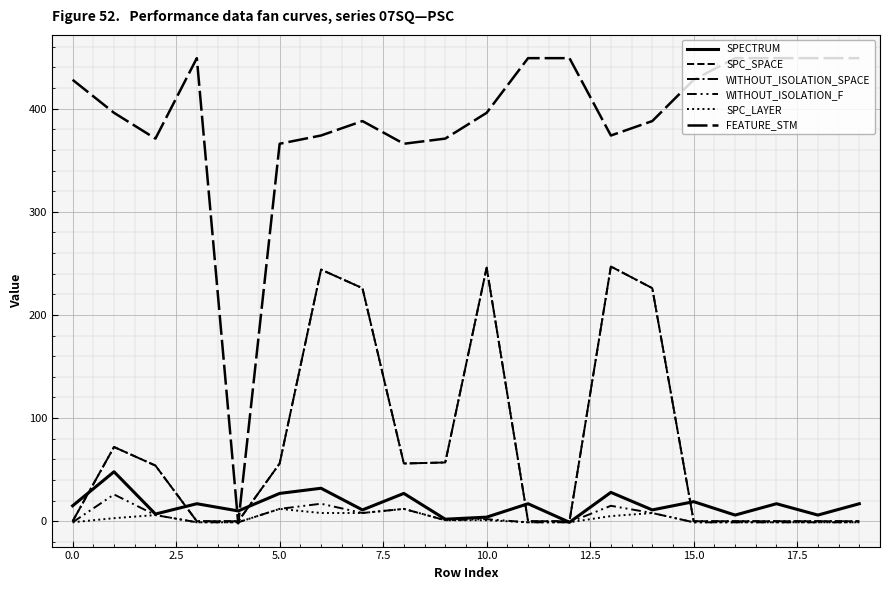

List the series in order of their peak value, highest first.

FEATURE_STM, SPC_SPACE, WITHOUT_ISOLATION_SPACE, SPECTRUM, WITHOUT_ISOLATION_F, SPC_LAYER